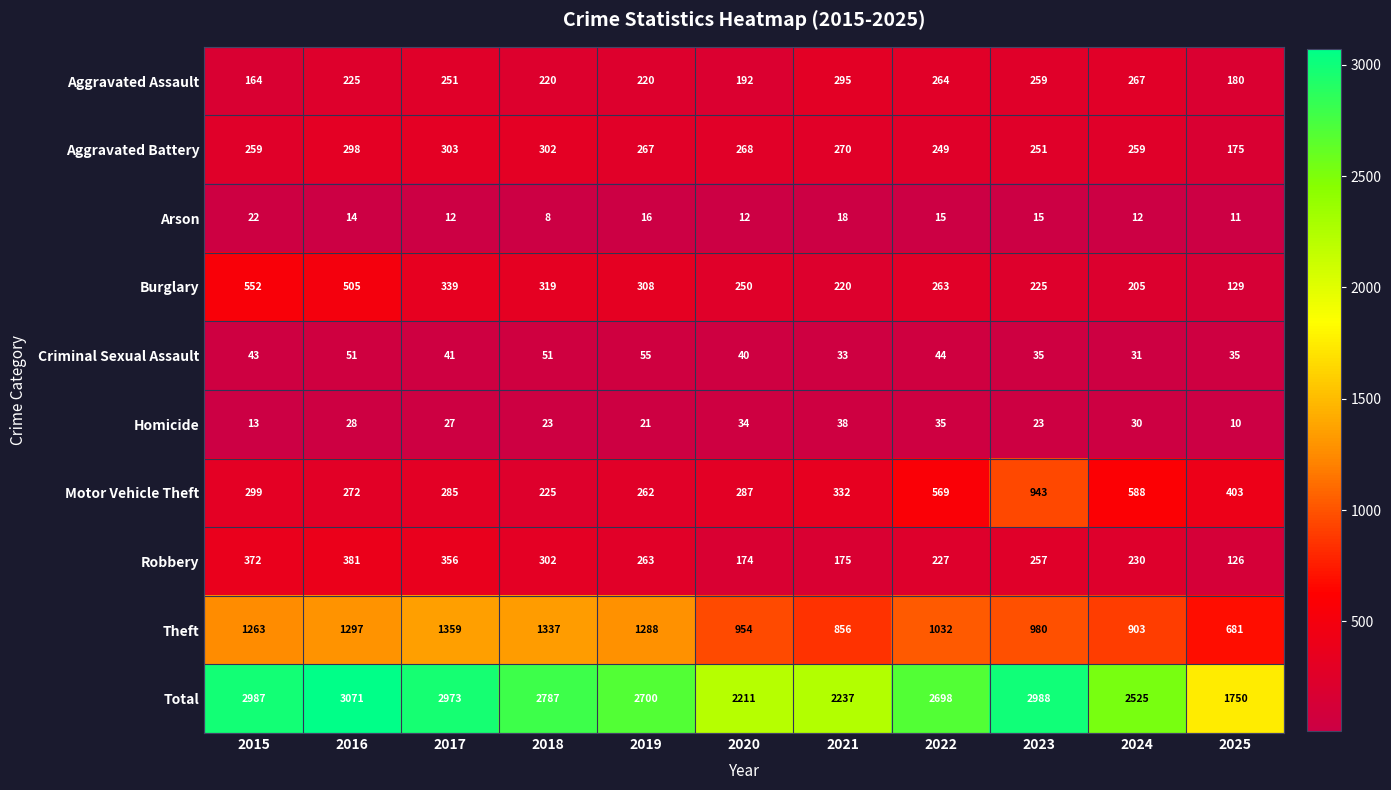

The value of Robbery at 2022 is 374. True or false?

False